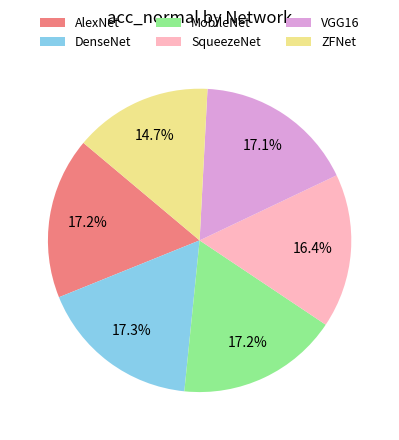

What portion of the pie excludes VGG16?

82.9%